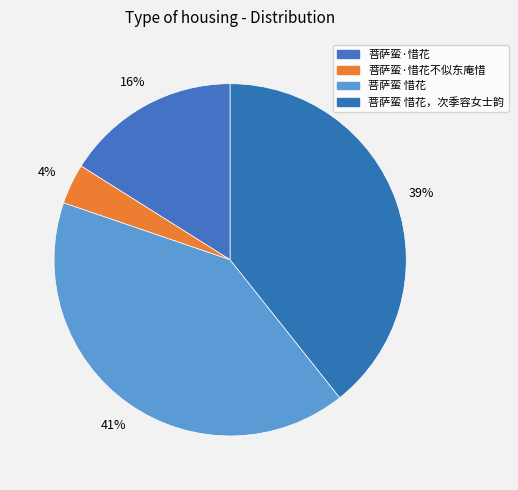

To the nearest percent, what portion does 菩萨蛮·惜花 represent?

16%